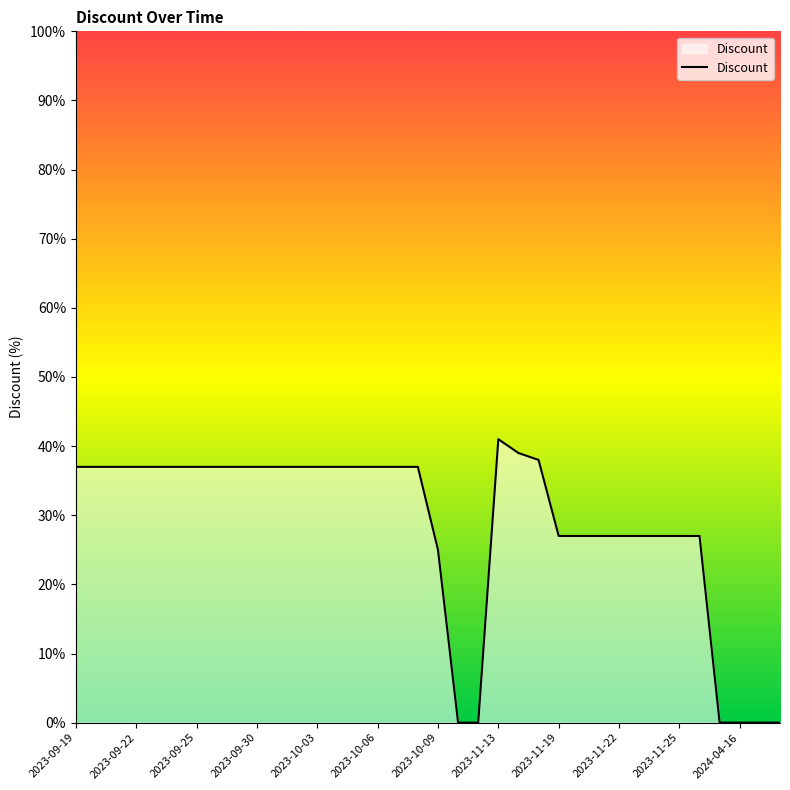

What is the ratio of the value at 30 to the value at 25?

1.0